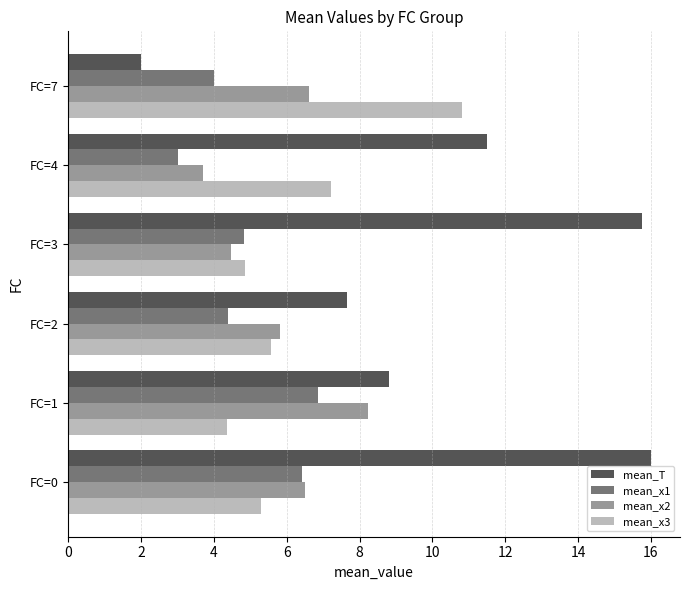

True or false: mean_x2 has a value of 6.2 at FC=4.

False